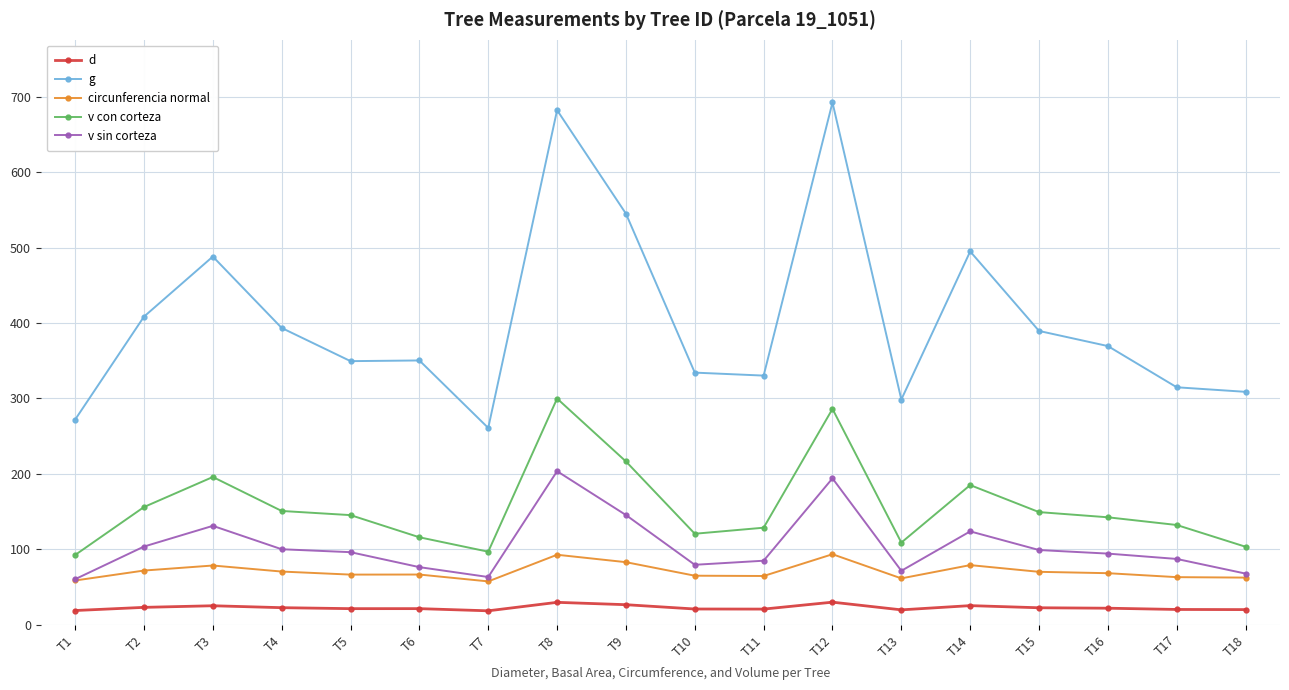

True or false: d and circunferencia normal cross at least once.

False